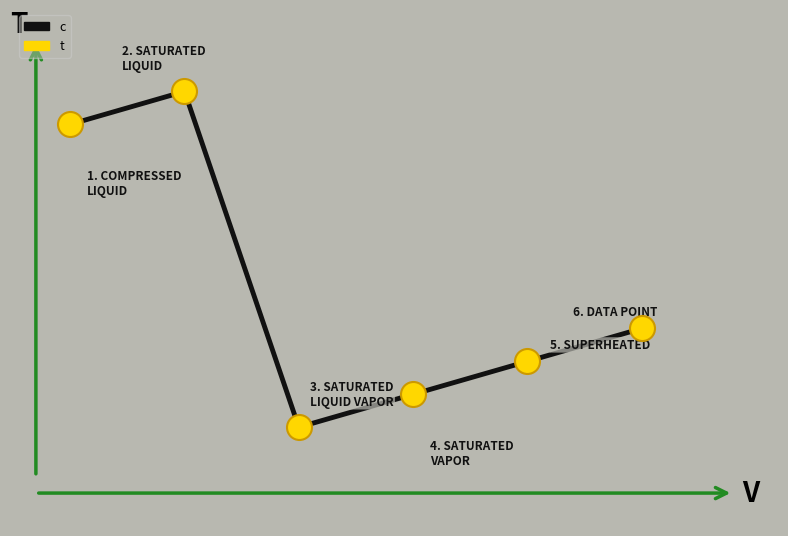

Is this an area chart (filled region under the line)?

No